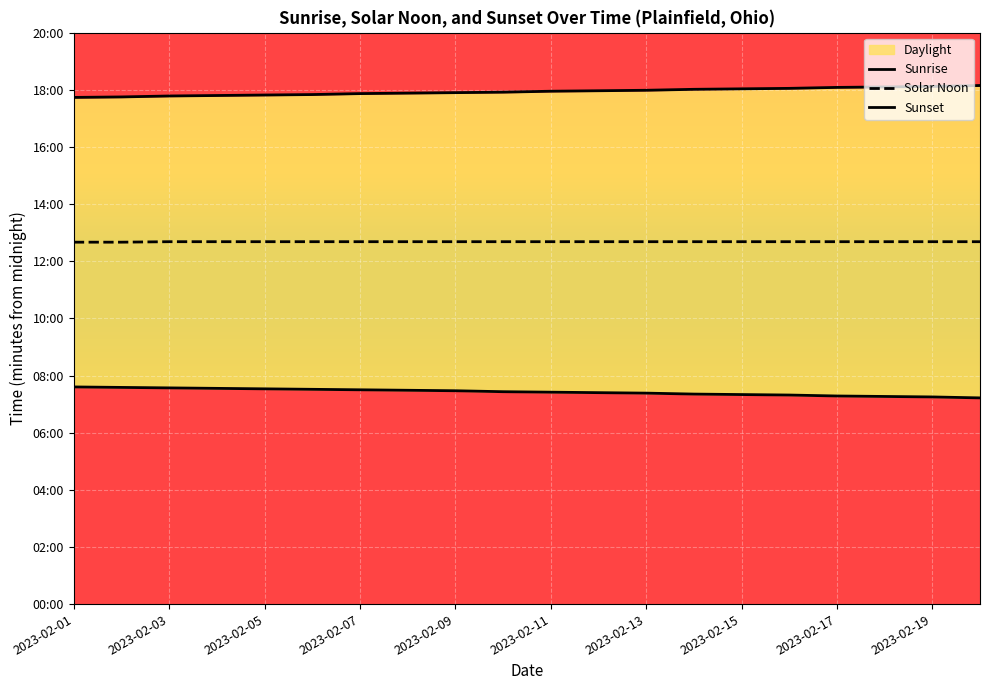

Which label corresponds to the smallest value in the chart?

19